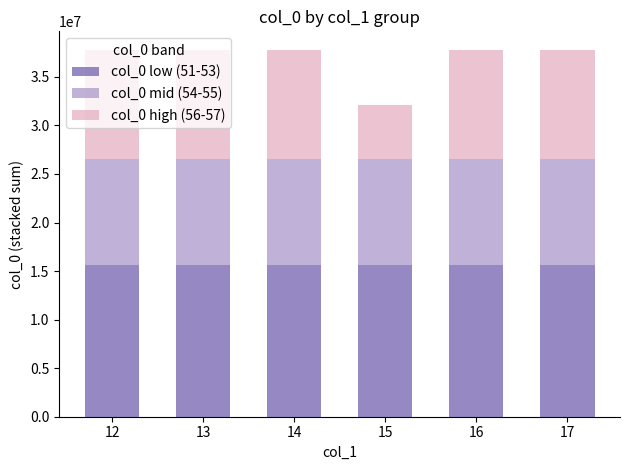

What is the total value across all series at 13?

37800000